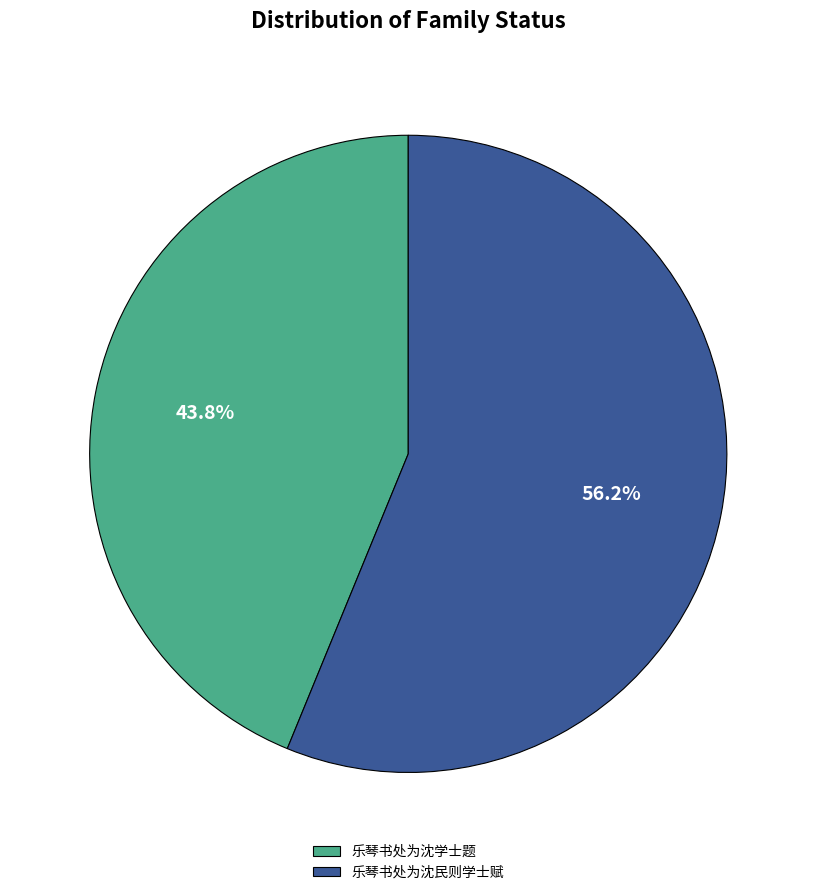

Rank the categories by value from lowest to highest.

乐琴书处为沈学士题, 乐琴书处为沈民则学士赋